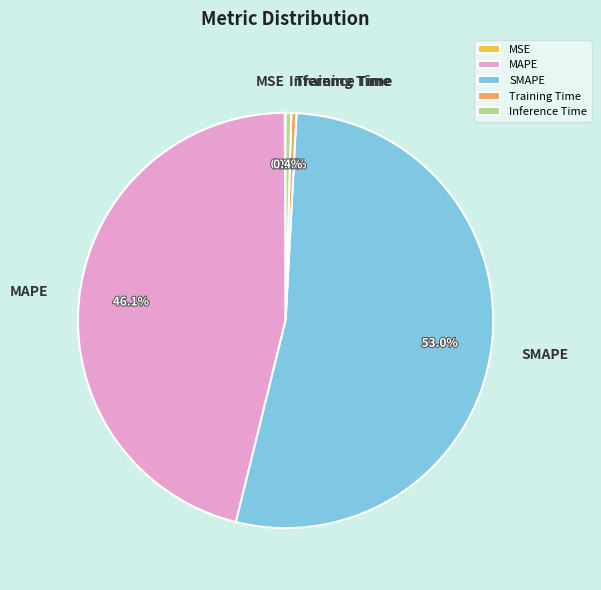

Which category has the biggest portion of the pie?

SMAPE